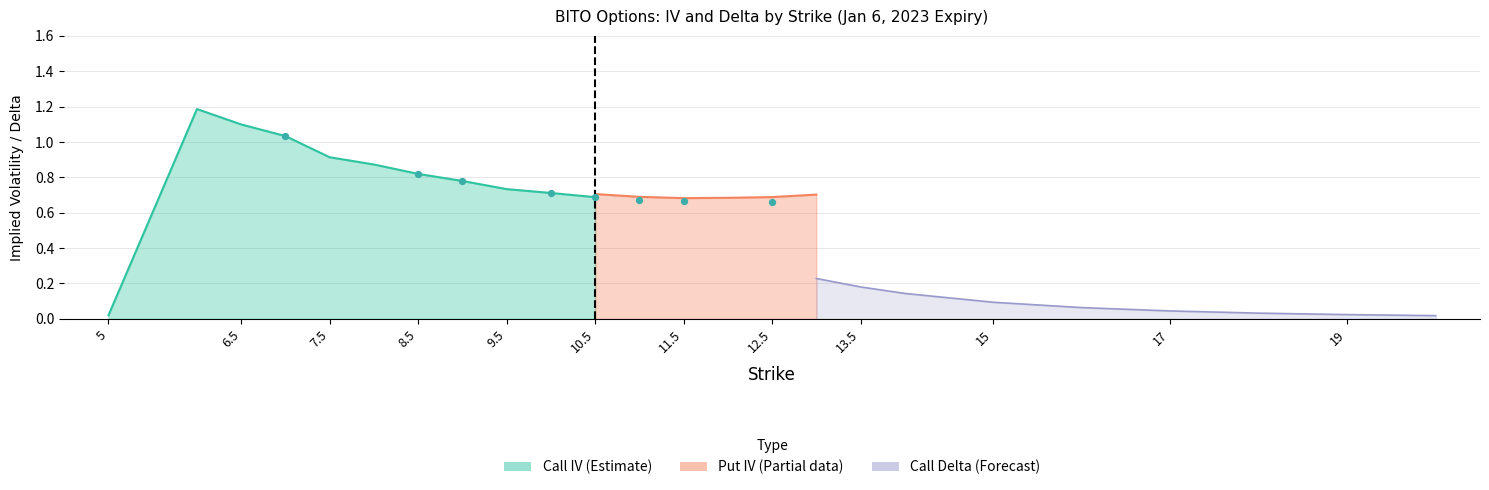

At how many categories does at least one series exceed 0?

24